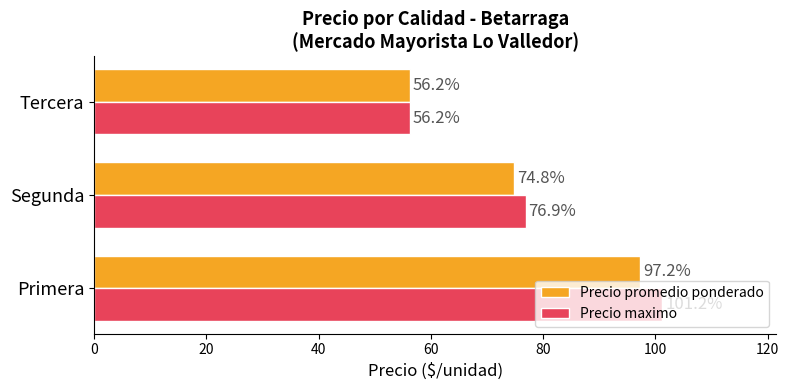

What is the difference between the maximum and minimum values in the Precio maximo series?

45.0